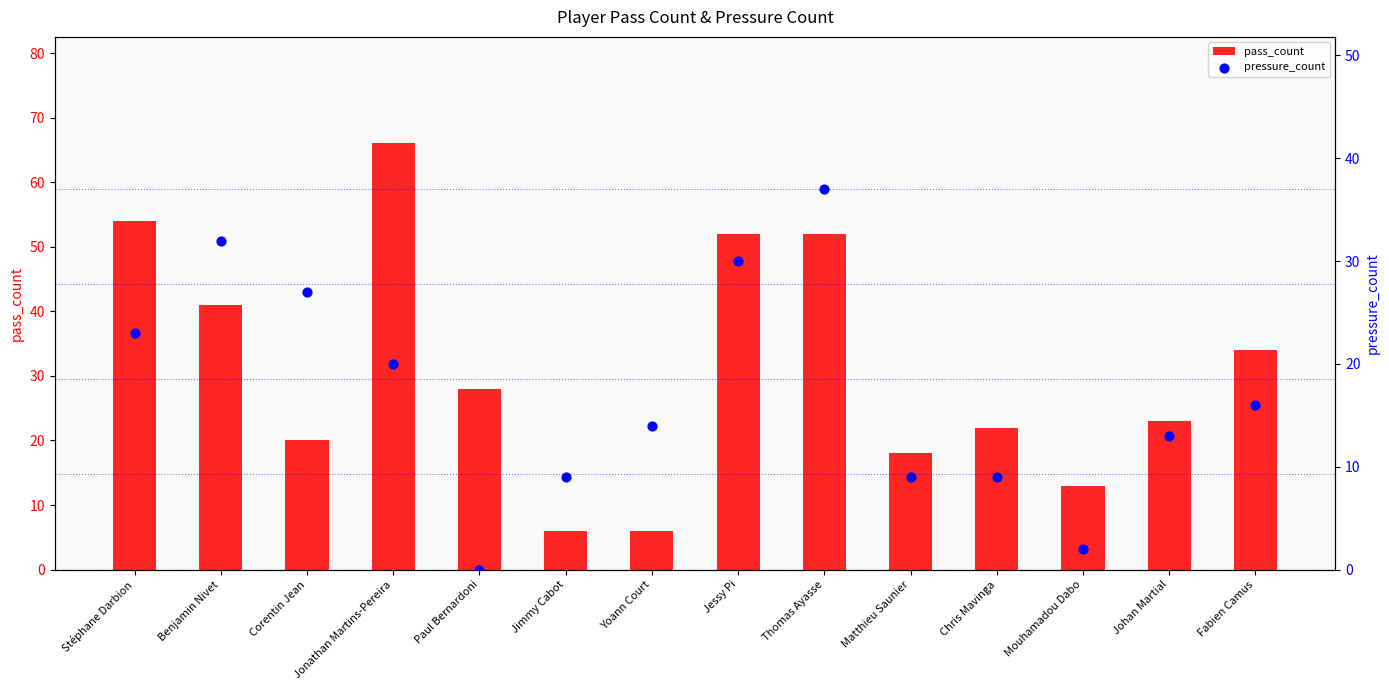

At which category is the sum across all series the highest?

Thomas Ayasse